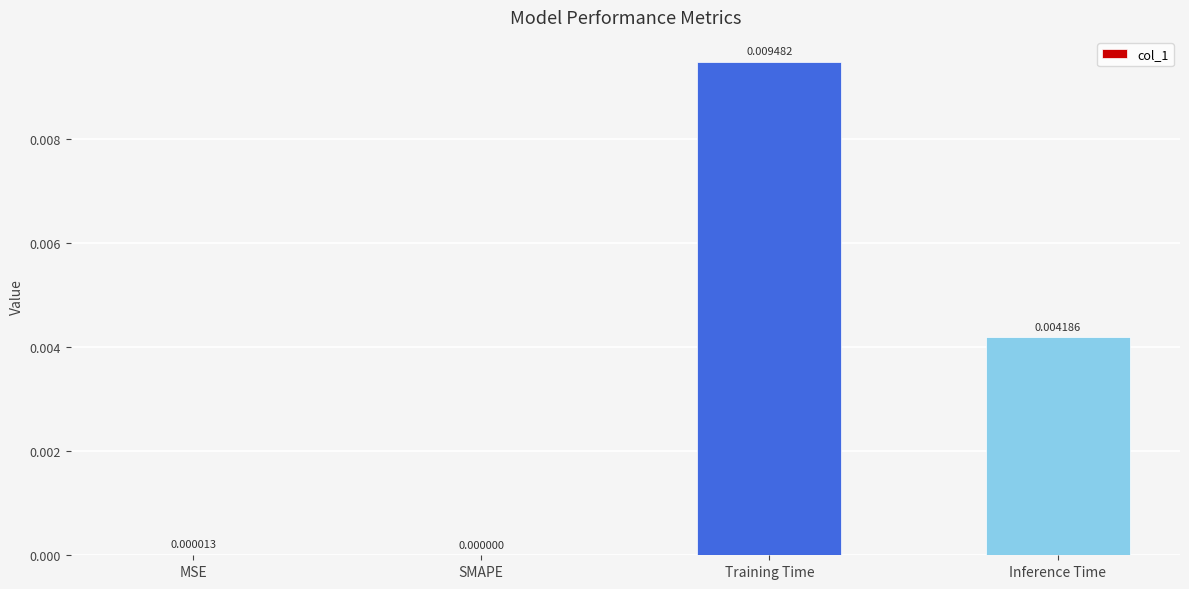

Between SMAPE and MSE, which is larger?

MSE